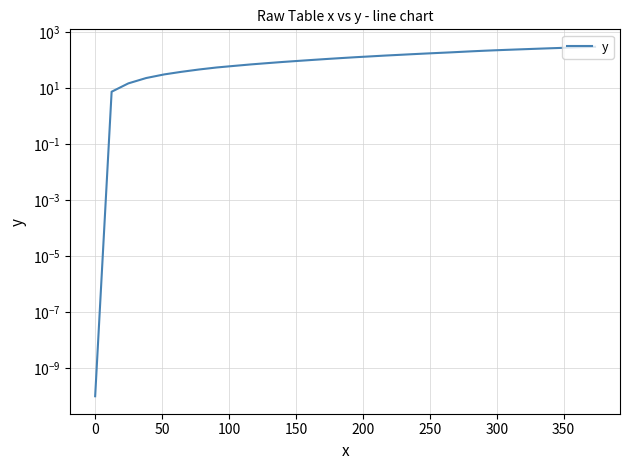

What is the average value?

156.2